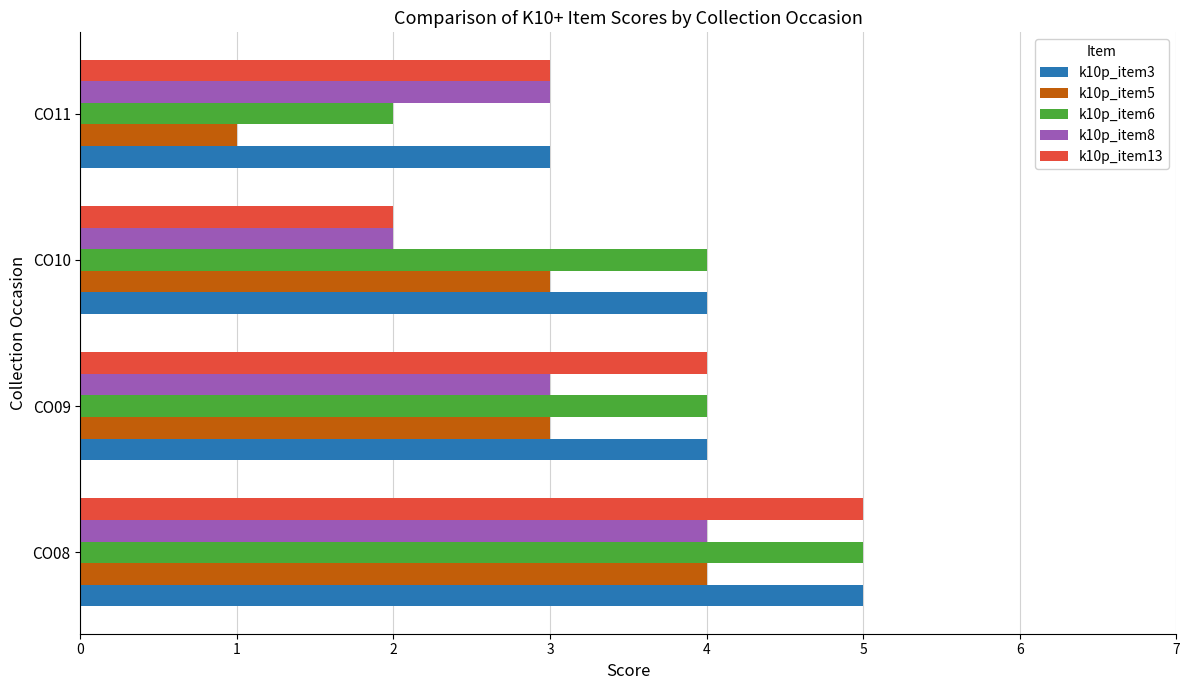

What is the difference between the maximum and minimum values in the k10p_item13 series?

3